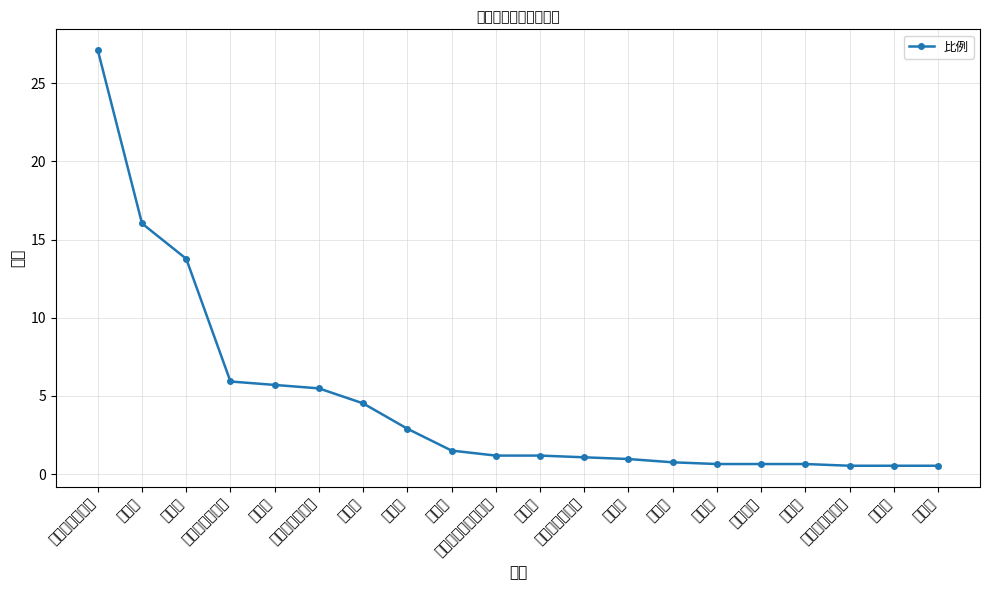

How many series are shown in this chart?

1